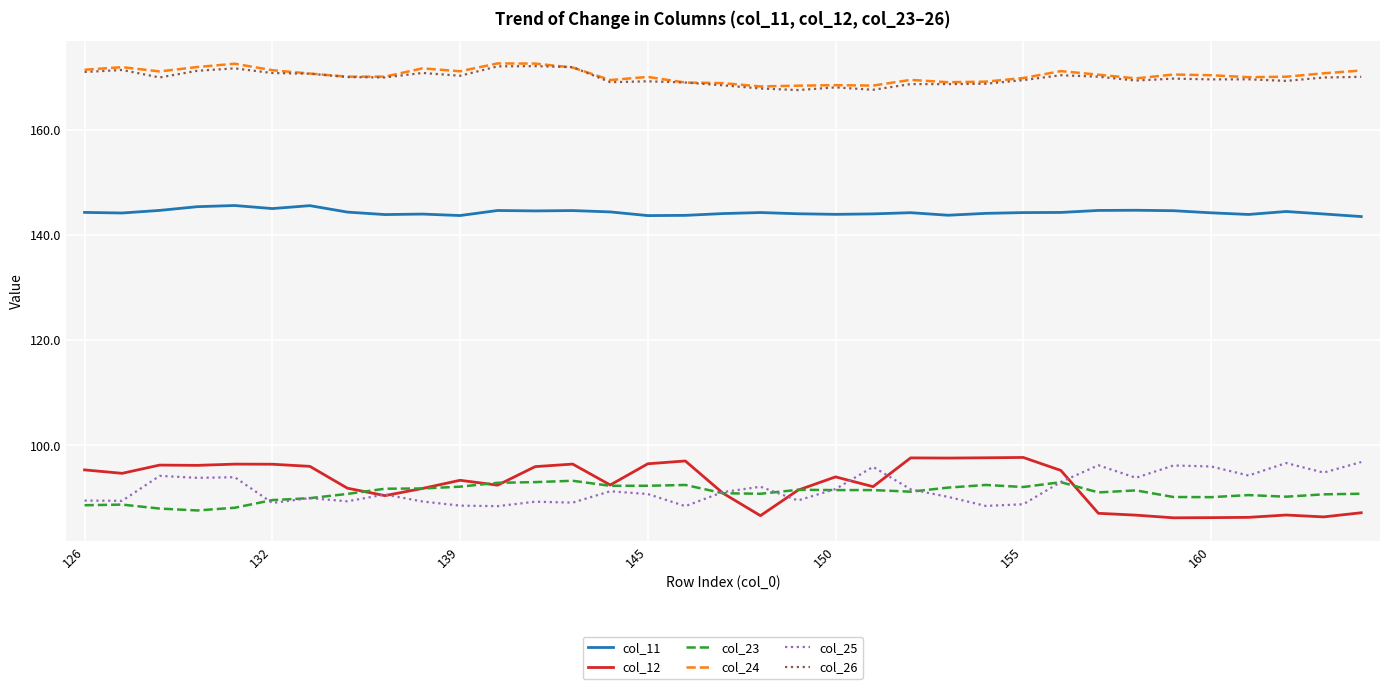

What is the greatest value displayed?

172.6